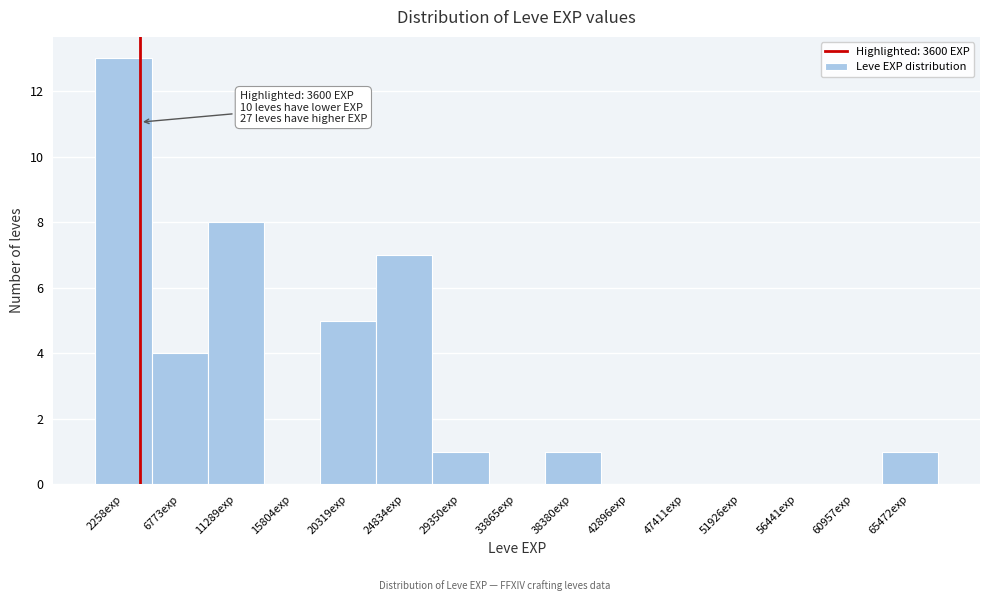

Over which range of the x-axis is the bar tallest?

0 to 4500